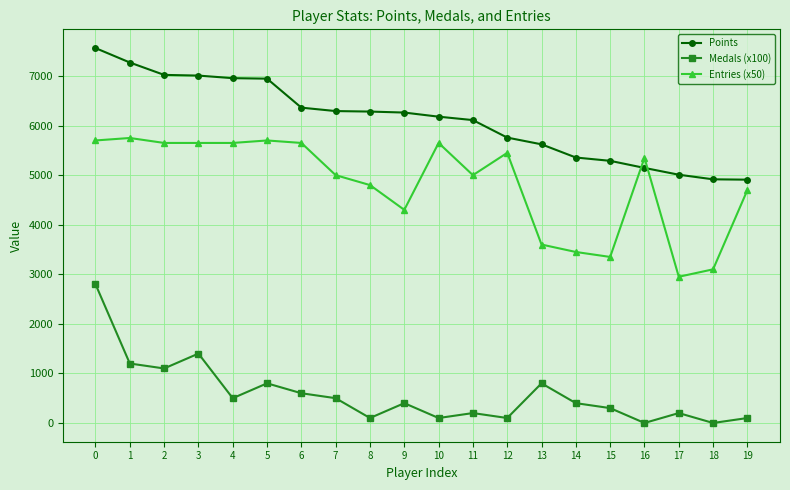

Is this an area chart (filled region under the line)?

No